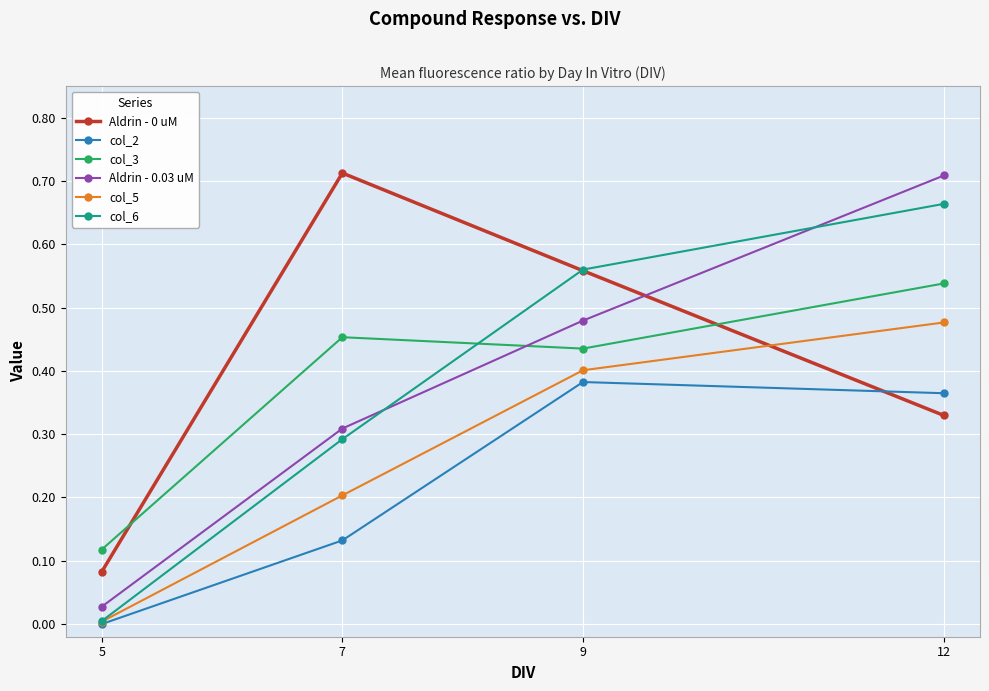

Where is col_6 nearest to the value 0?

5